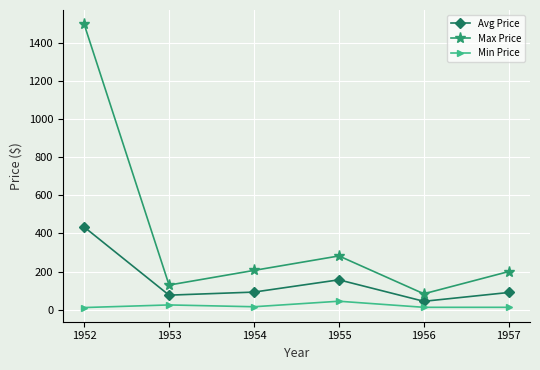

Which series has the largest total across all categories?

Max Price